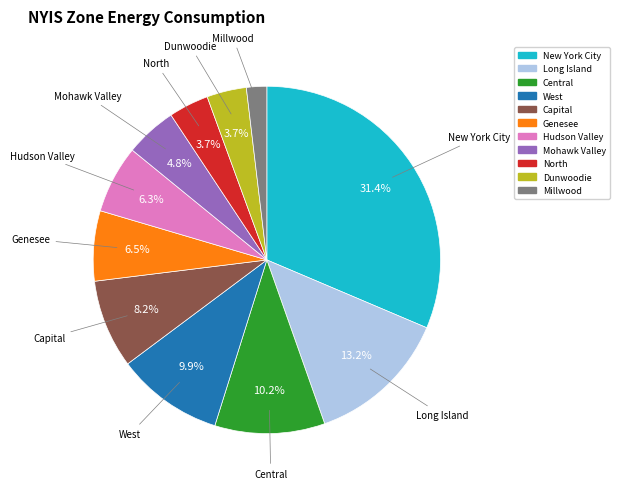

Is there any slice that represents more than half of the pie?

No